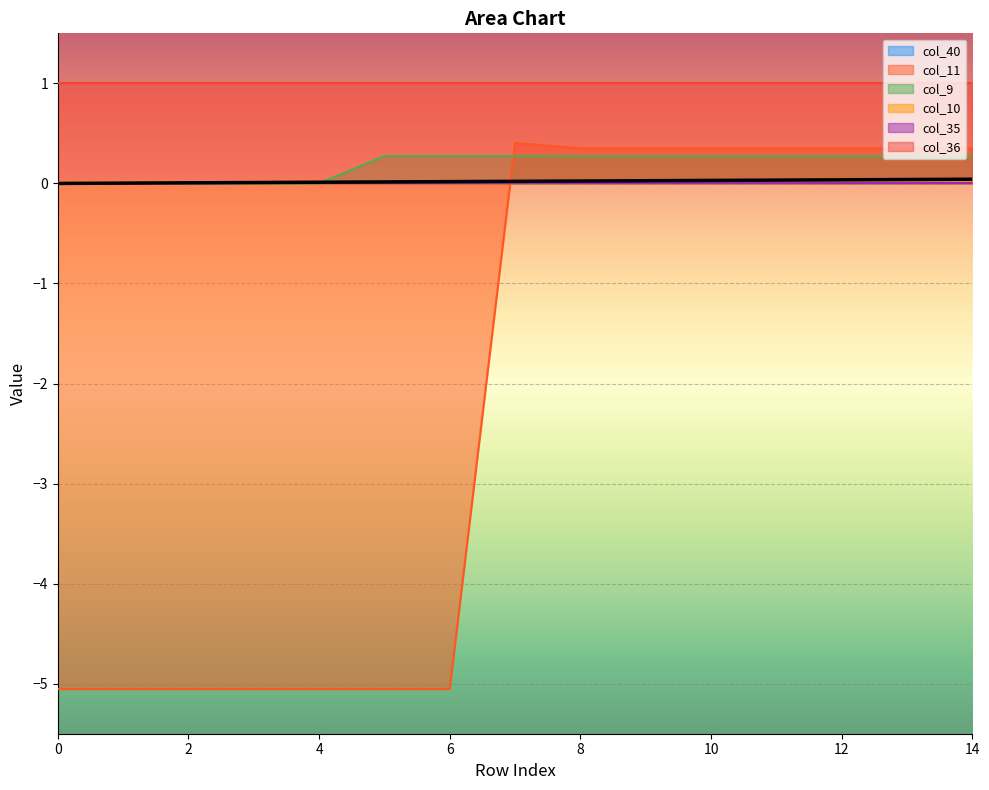

Read the col_11 value at 7.

0.4